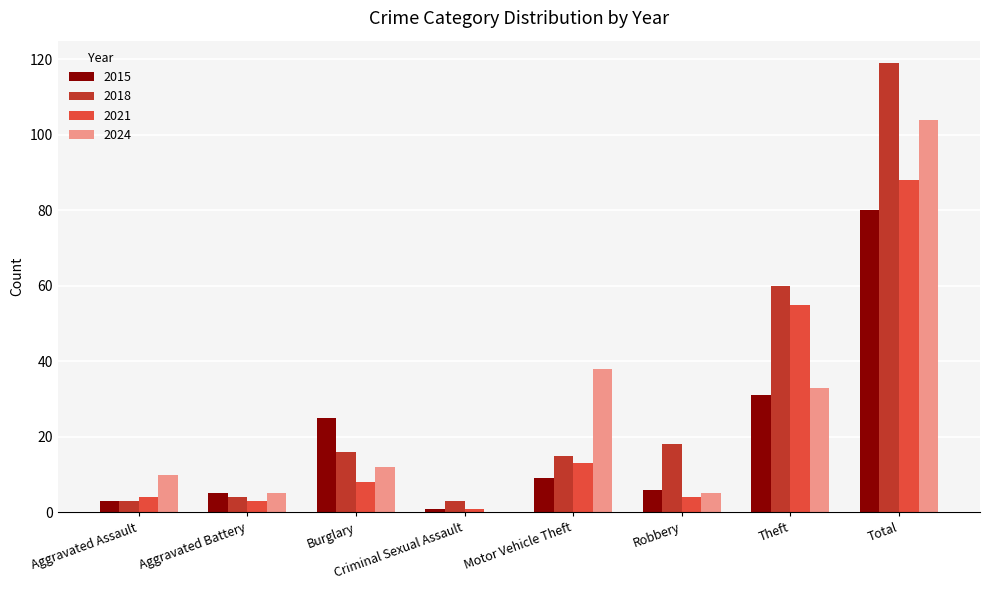

Reading left to right, list all the values displayed in this chart.

2015: 3	5	25	1	9	6	31	80
2018: 3	4	16	3	15	18	60	119
2021: 4	3	8	1	13	4	55	88
2024: 10	5	12	0	38	5	33	104